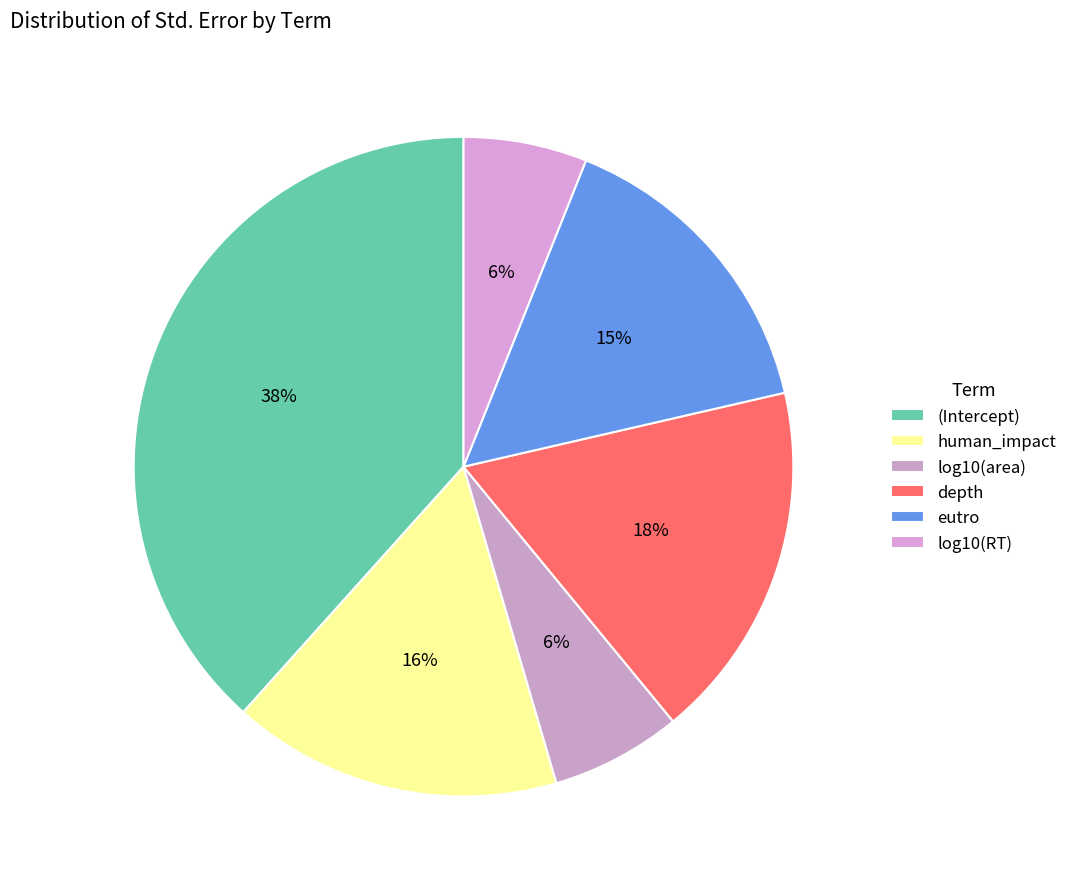

Rank the categories by value from lowest to highest.

log10(RT), log10(area), eutro, human_impact, depth, (Intercept)